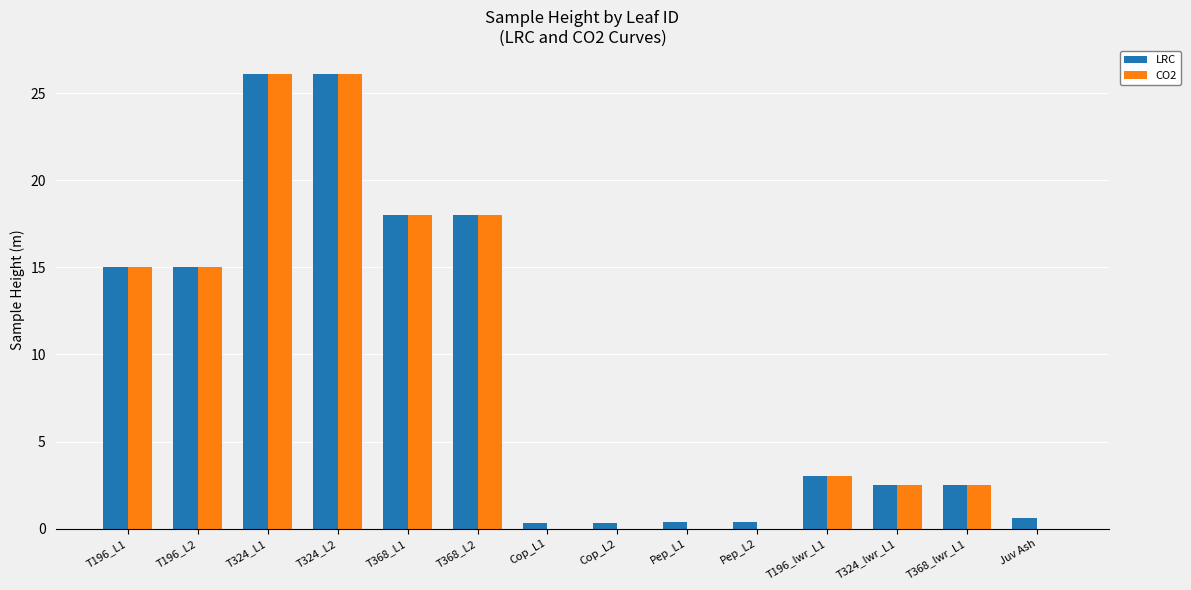

Which series has the largest range (max minus min)?

CO2